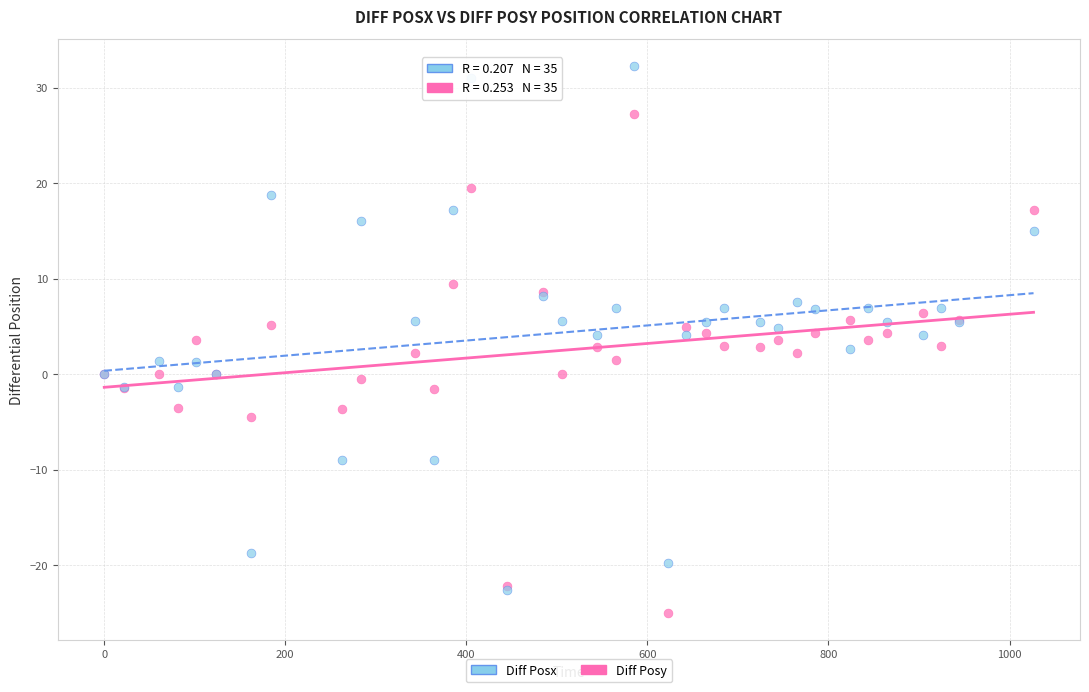

Which series reaches the minimum Y coordinate?

Diff Posy